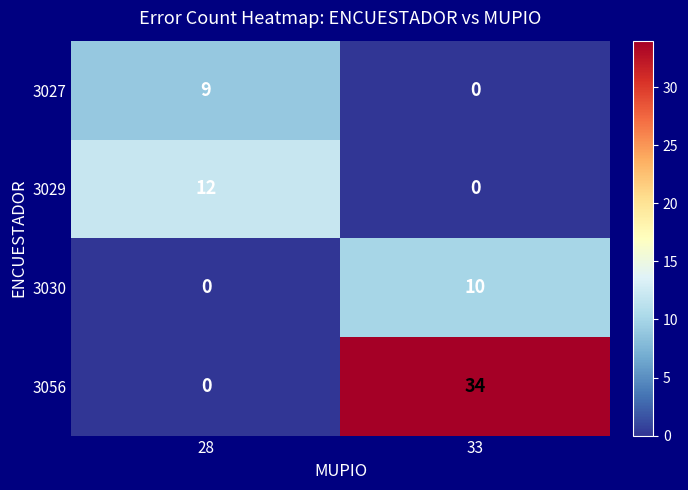

Reading left to right, extract all data points from this chart.

3027: 9	0
3029: 12	0
3030: 0	10
3056: 0	34